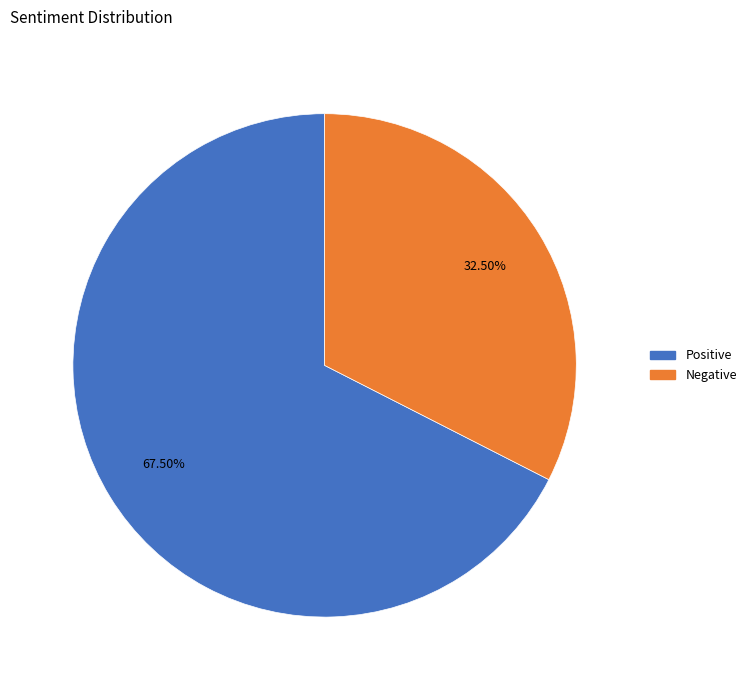

Is the sum of Negative and Positive greater than half?

Yes